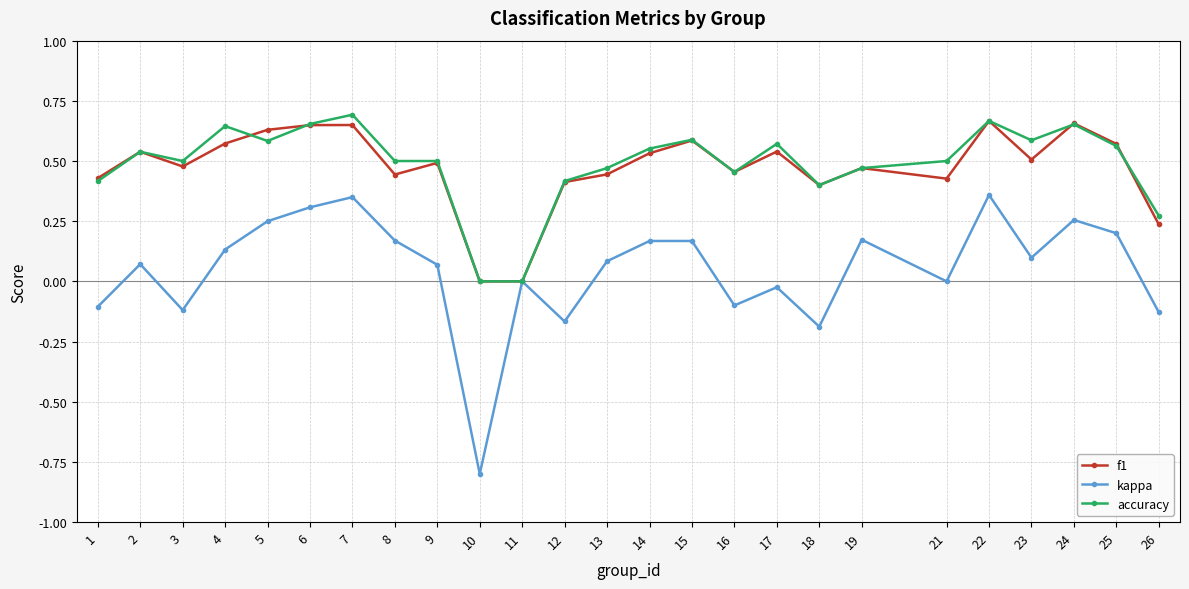

What is the total value across all series at 21?

0.9